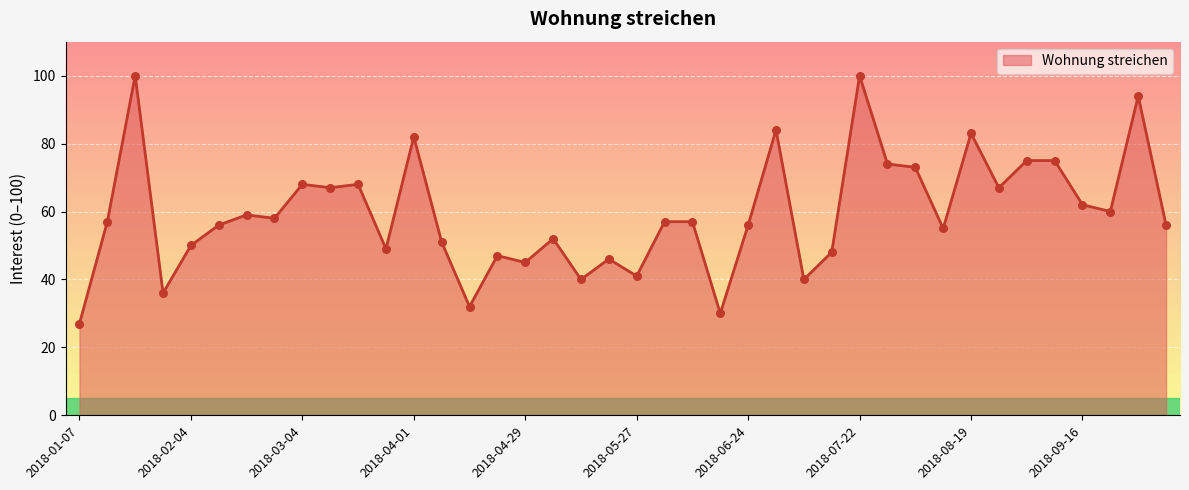

What is the difference between the maximum and minimum values?

73